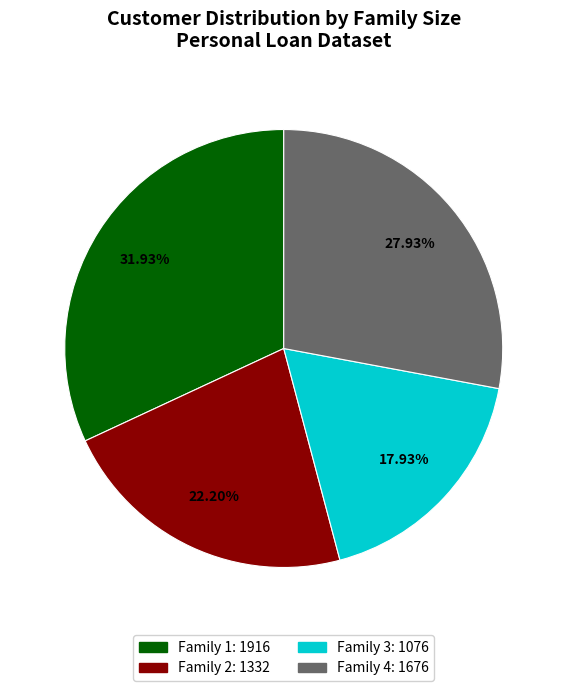

Does any single category account for the majority?

No